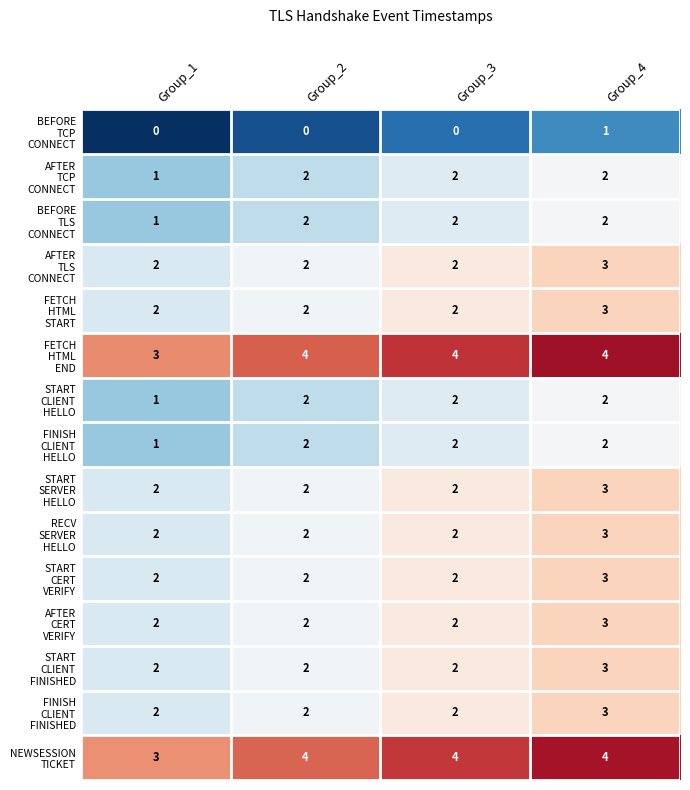

What is the total value across all series at Group_1?

26